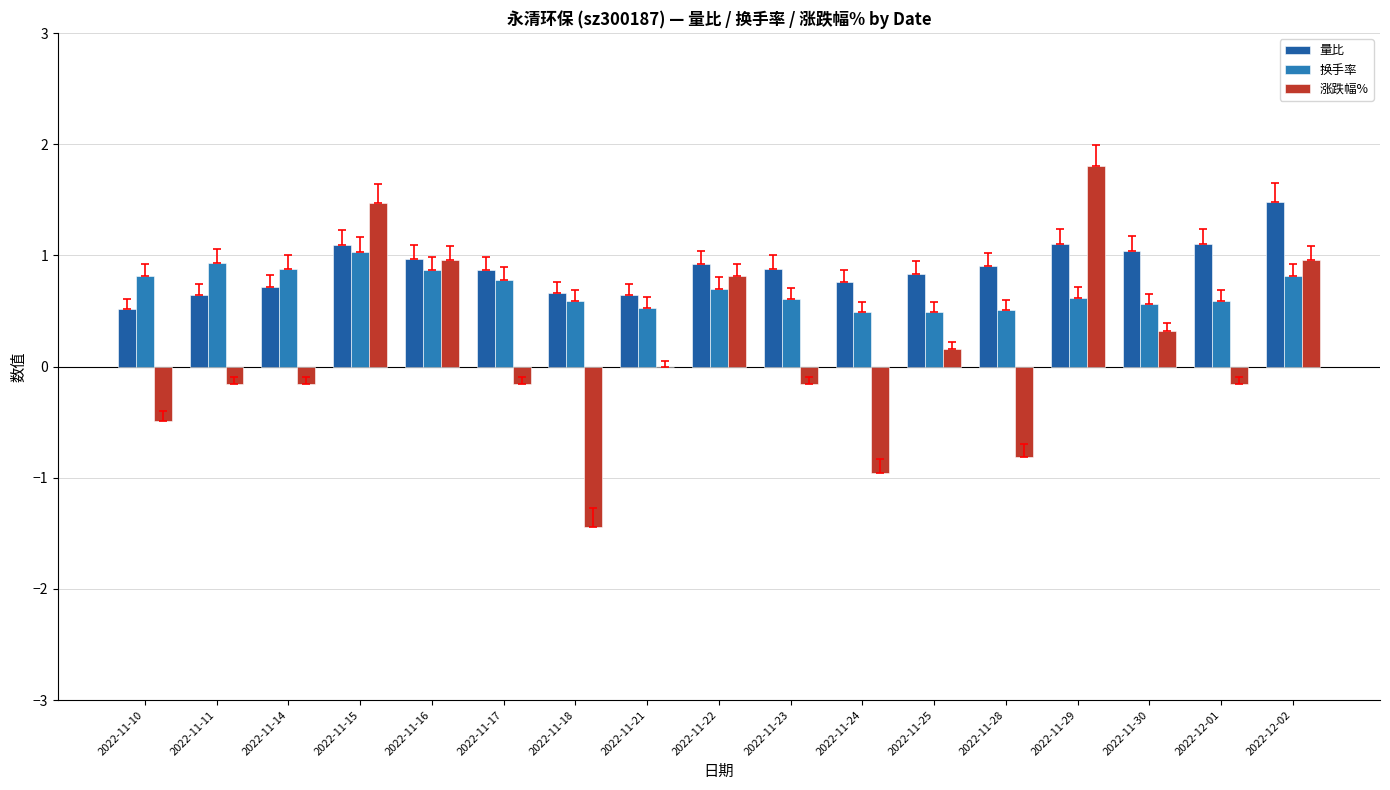

How many series are shown in this chart?

3